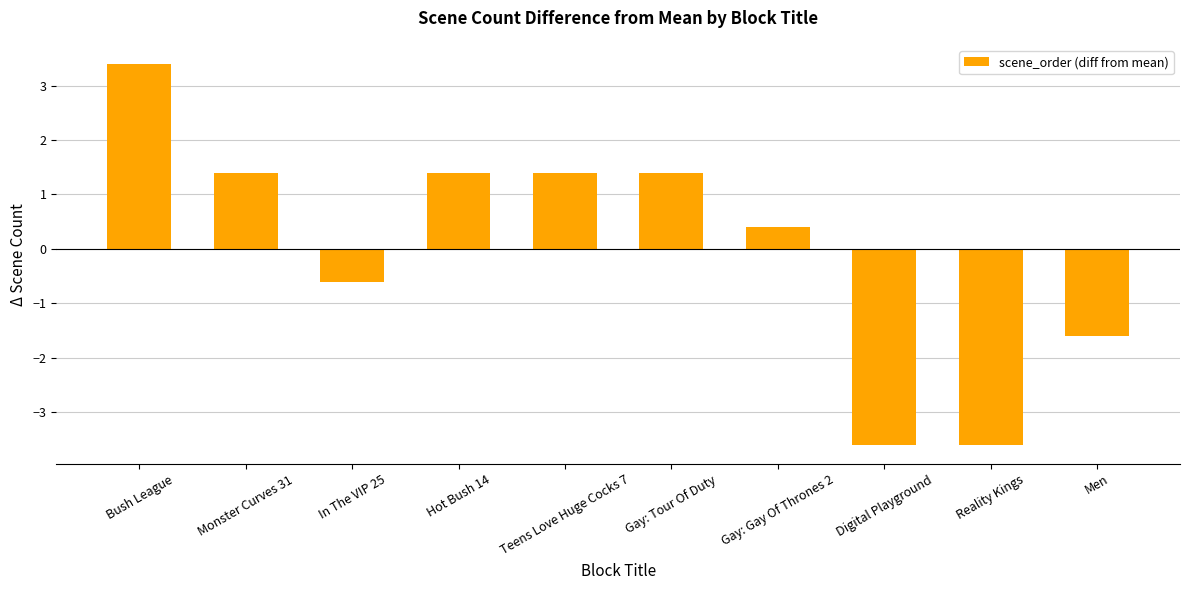

What is the maximum value shown in the chart?

3.4